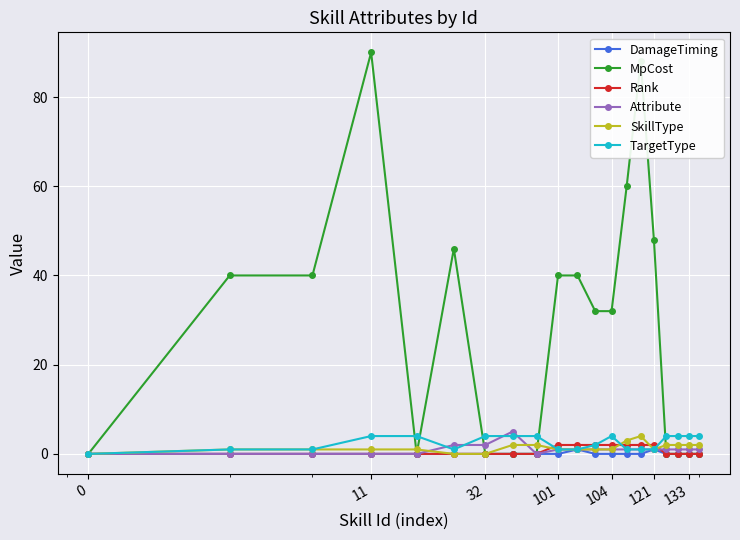

Which series has the largest total across all categories?

MpCost